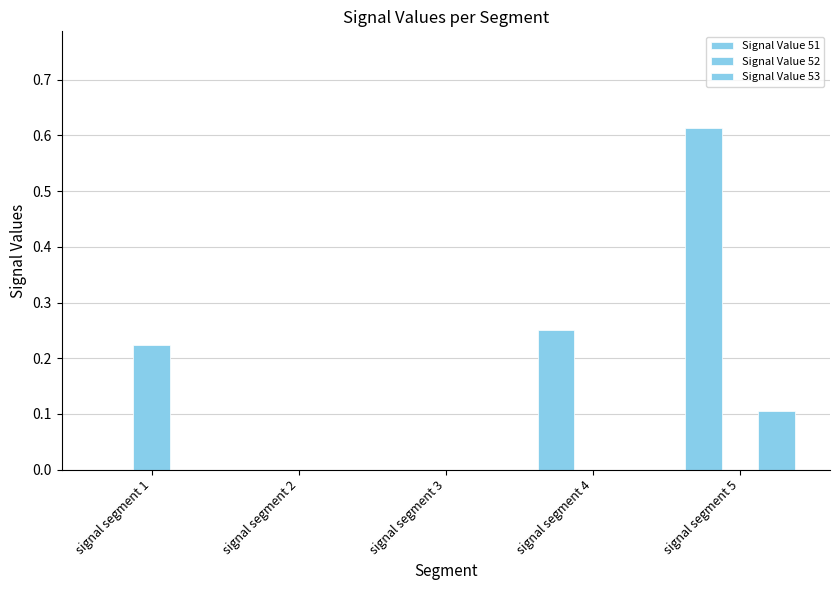

Are the bars horizontal?

No